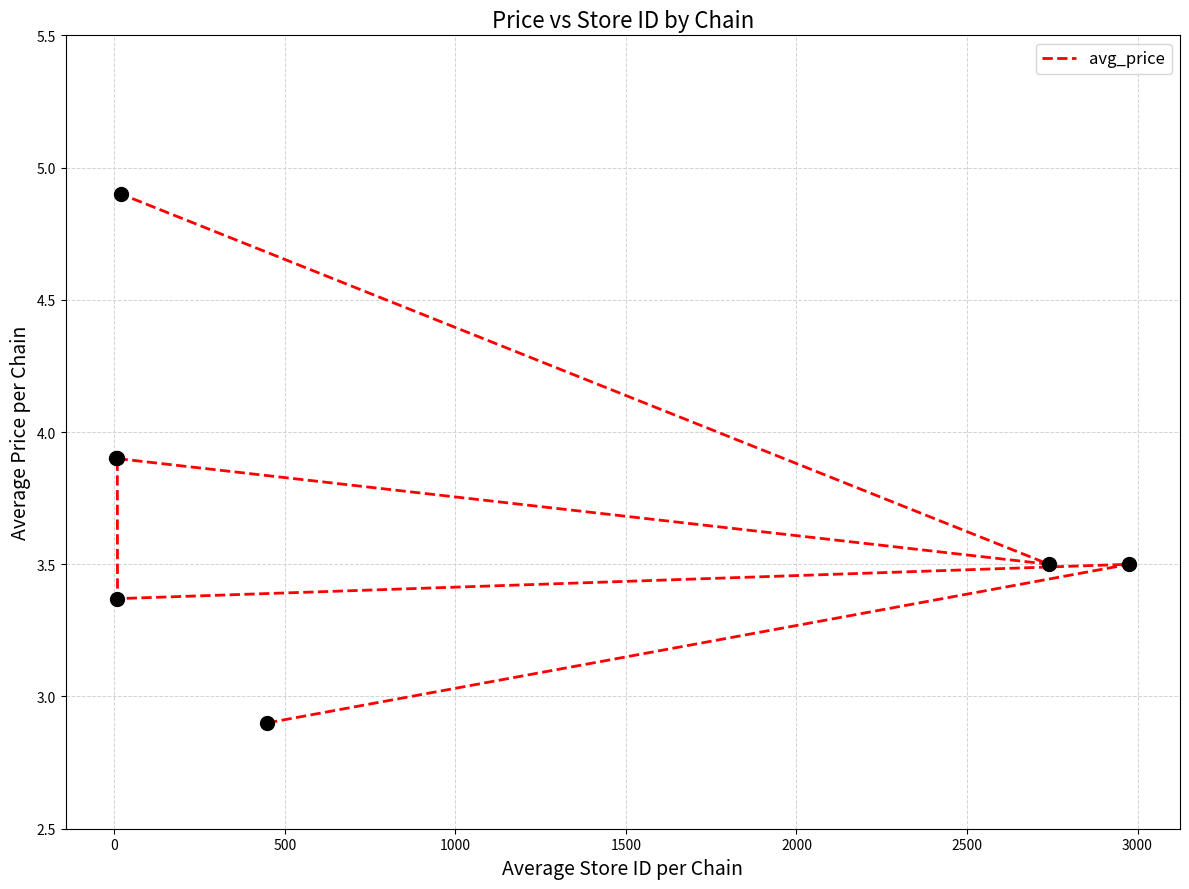

Approximately how many times larger is the value at 2000 compared to 1000?

0.9